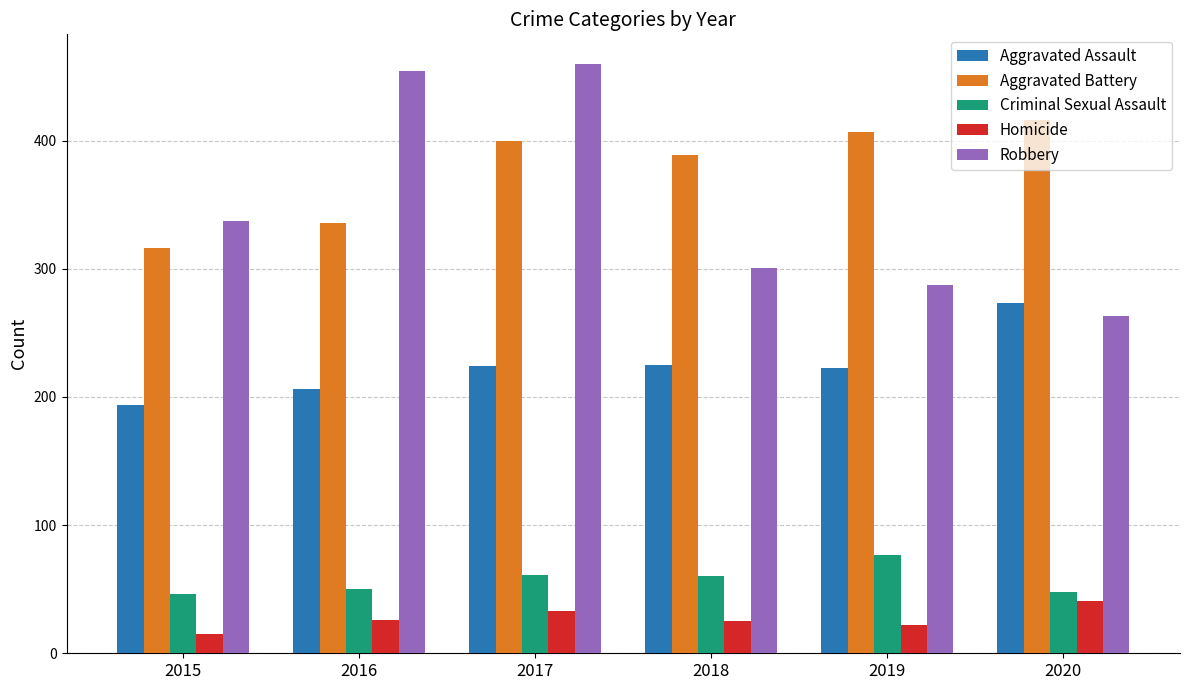

List the series in order of their peak value, highest first.

Robbery, Aggravated Battery, Aggravated Assault, Criminal Sexual Assault, Homicide